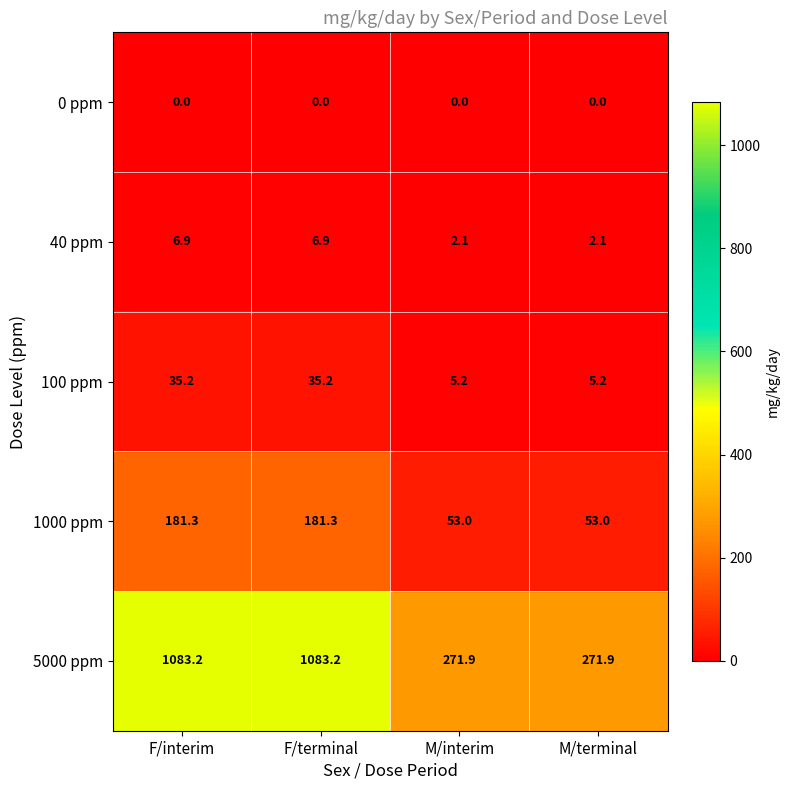

List the series in order of their peak value, lowest first.

0 ppm, 40 ppm, 100 ppm, 1000 ppm, 5000 ppm